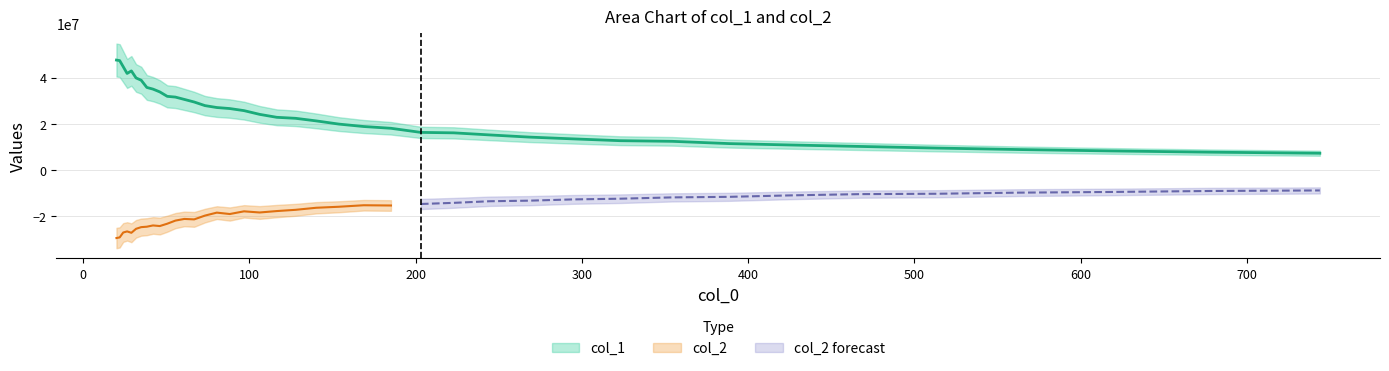

What is the difference between the values at 268.254 and 38.274?

21495833.7